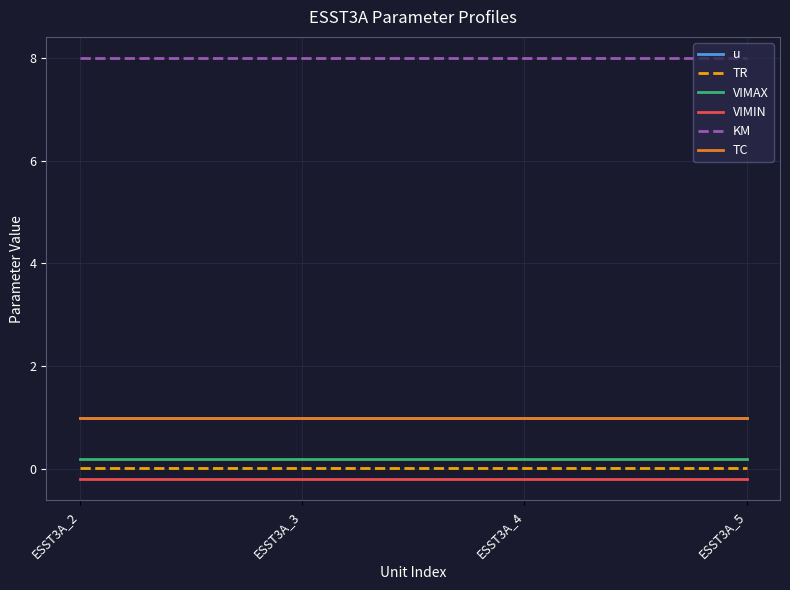

Does the chart display data point markers on the line(s)?

No